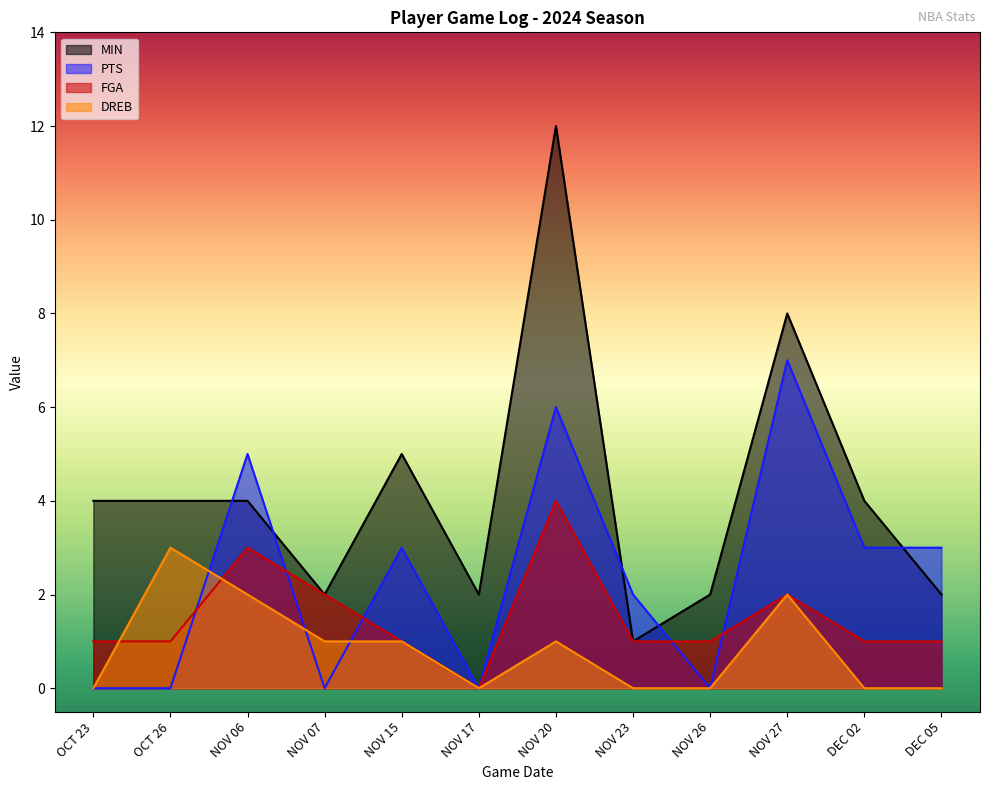

What is the highest value of the PTS series?

7